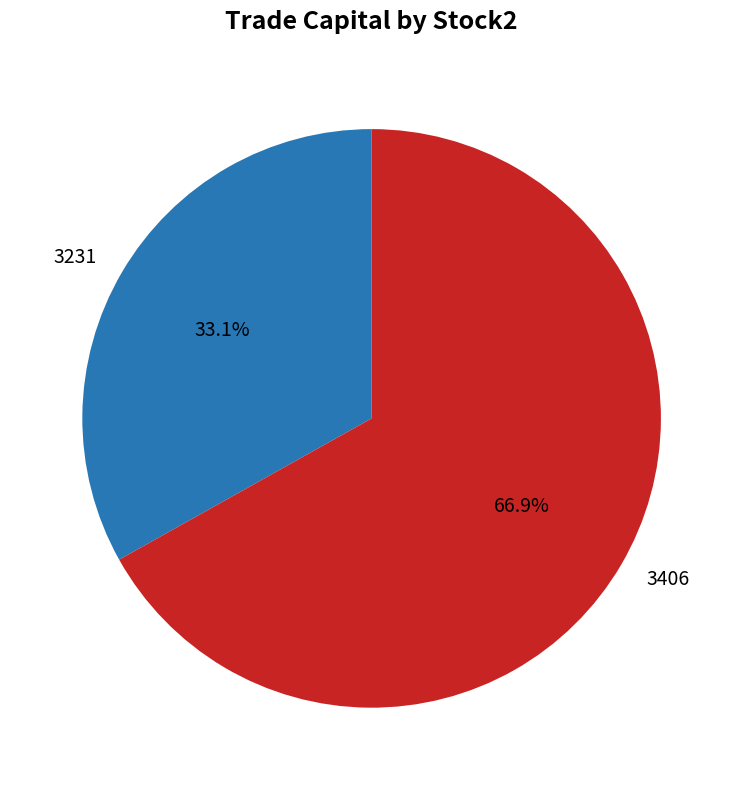

To the nearest percent, what is the average slice percentage?

50%